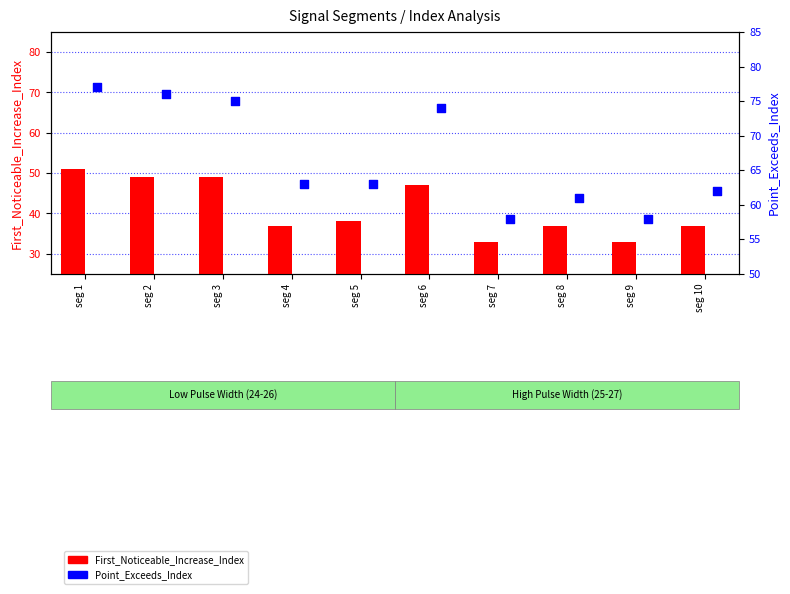

What are all the series names shown in the legend?

First_Noticeable_Increase_Index, Point_Exceeds_Index